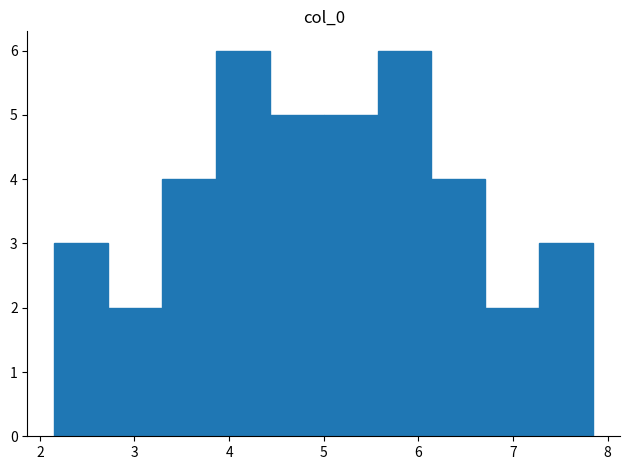

Reading left to right, list every bar in this chart as the range it spans on the x-axis followed by its height. Neither the bar edges nor the heights are printed on the chart, so give them approximately, as read against the axes.

2.2 to 2.7: 3
2.7 to 3.3: 2
3.3 to 3.9: 4
3.9 to 4.4: 6
4.4 to 5.0: 5
5.0 to 5.6: 5
5.6 to 6.1: 6
6.1 to 6.7: 4
6.7 to 7.3: 2
7.3 to 7.8: 3